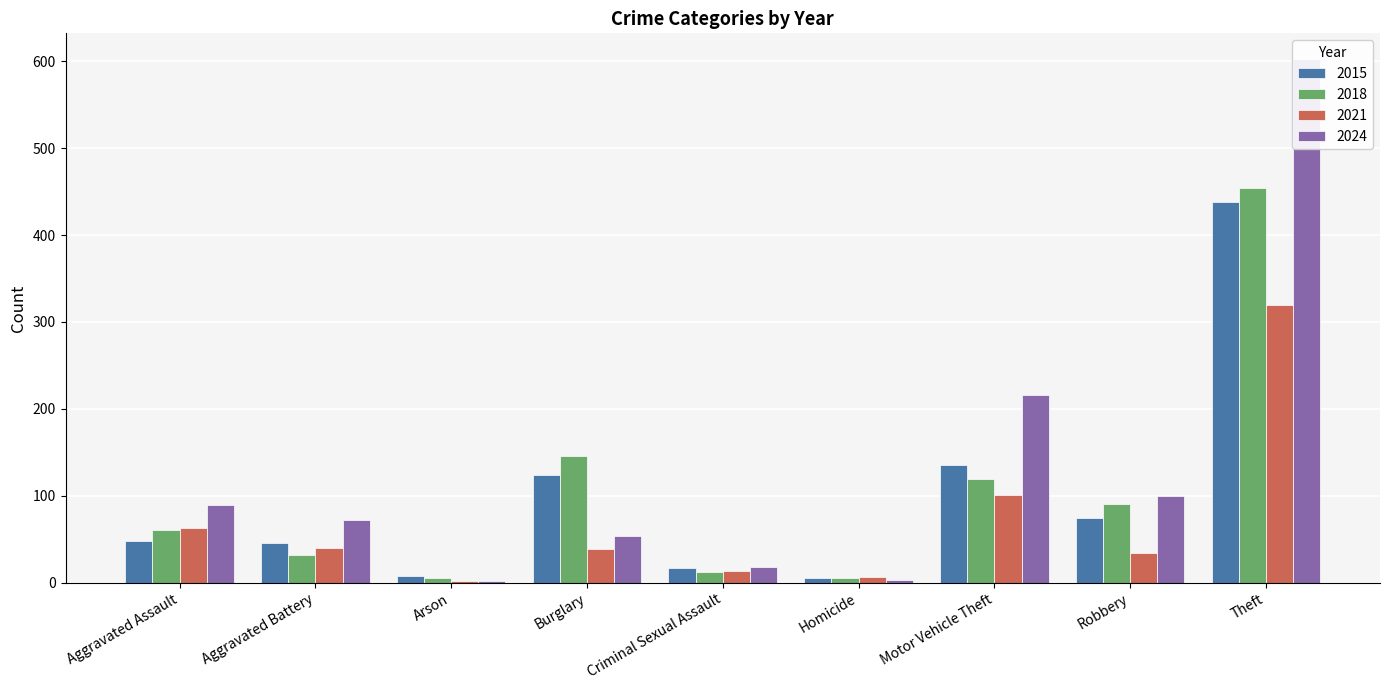

Count the number of data series in this chart.

4